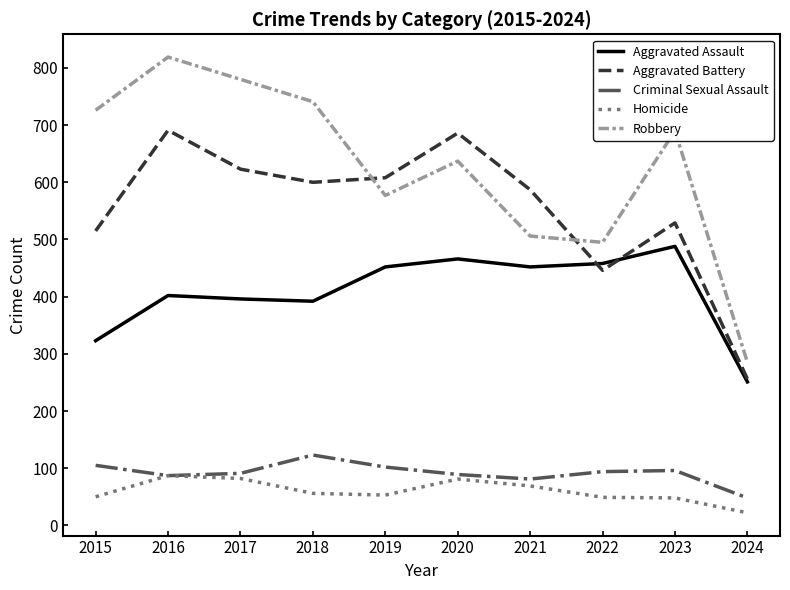

True or false: Aggravated Battery has more than 2 points higher than both neighbors.

True